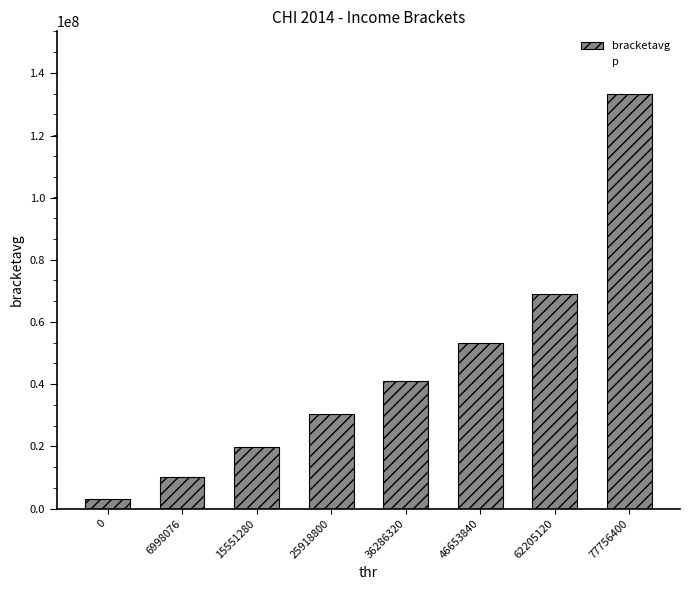

What is the difference between the maximum and second lowest values?

123389440.0